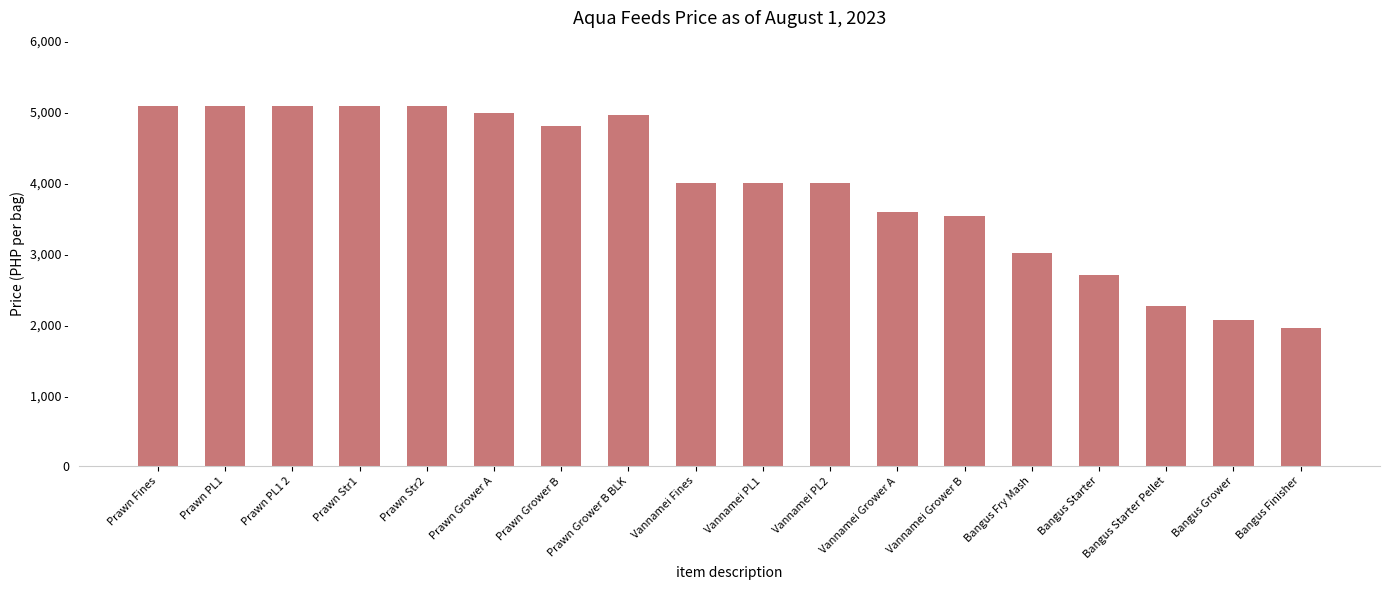

Does the chart contain any negative values?

No